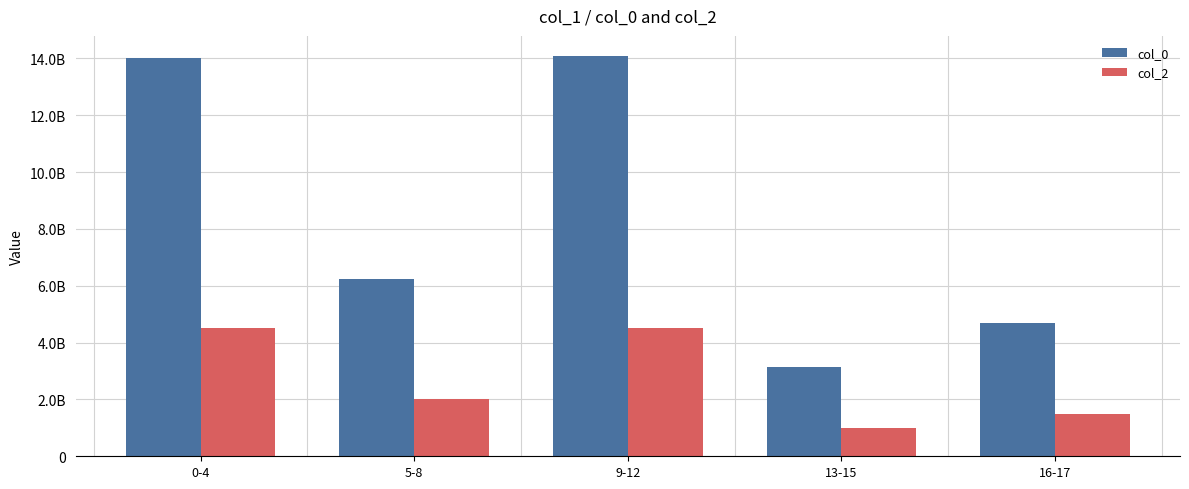

What are all the series names shown in the legend?

col_0, col_2